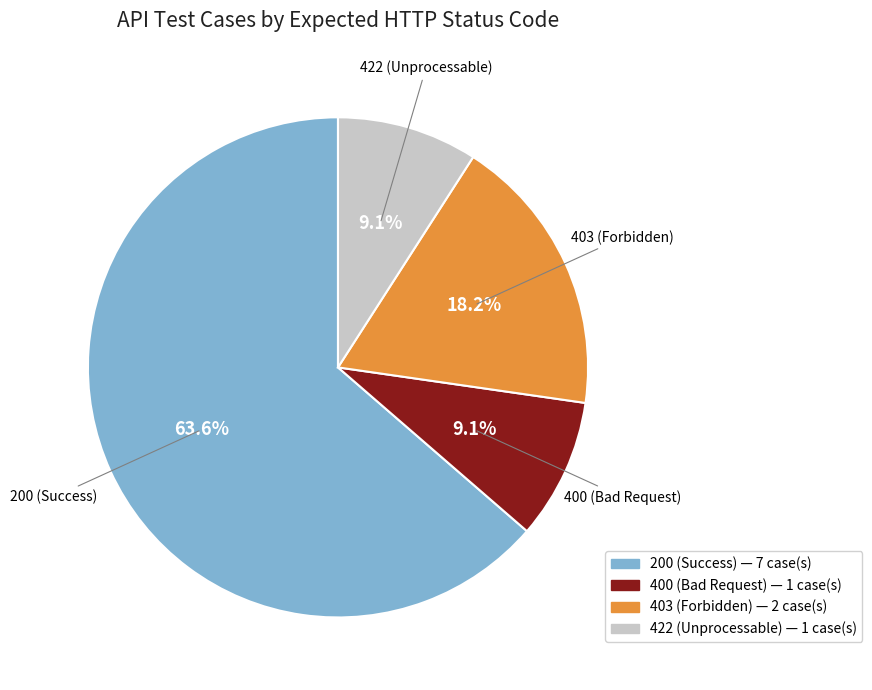

Is there any slice that represents more than half of the pie?

Yes